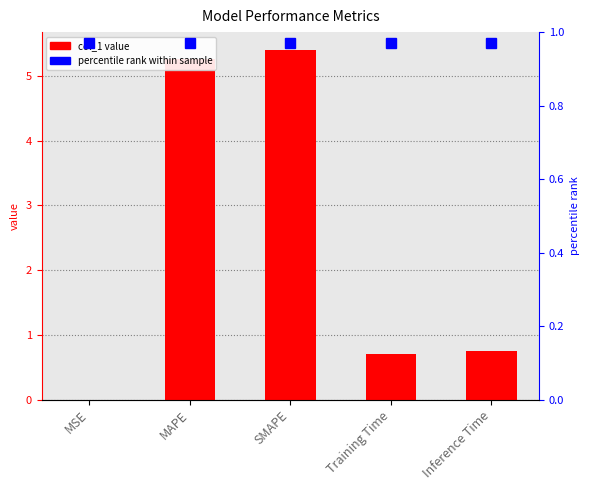

The value at Inference Time is 0.3. True or false?

False